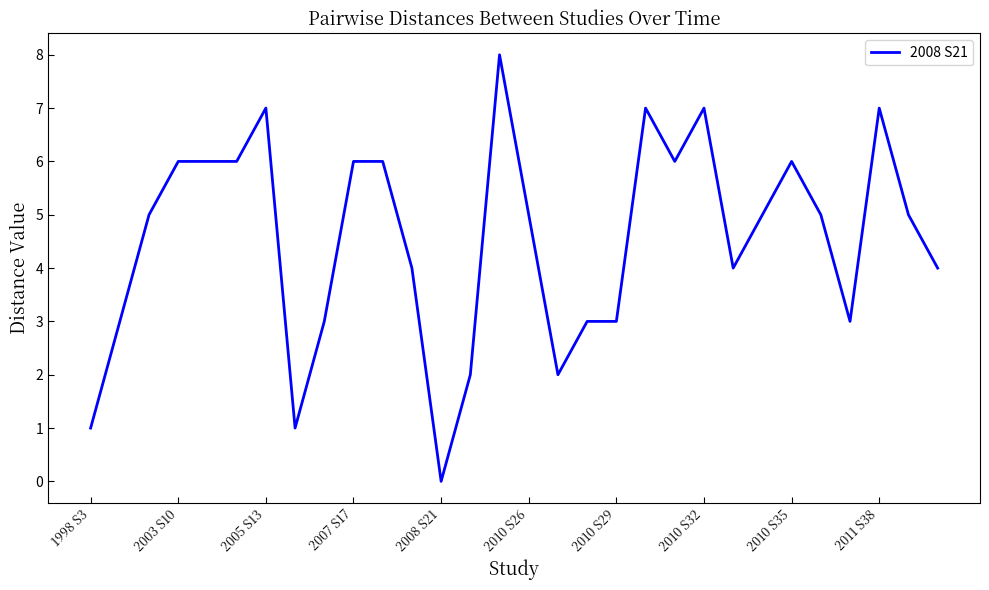

What is the greatest value displayed?

8